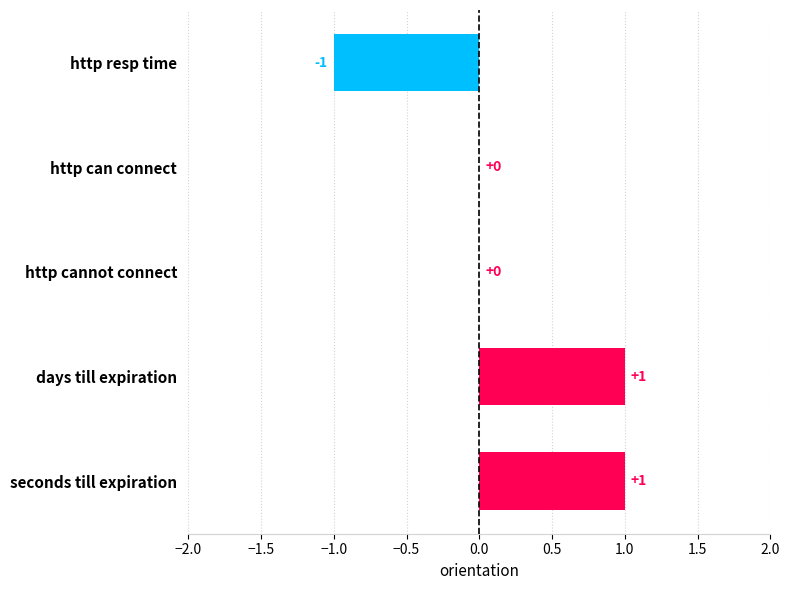

Is it true that the value at days till expiration is 0?

False